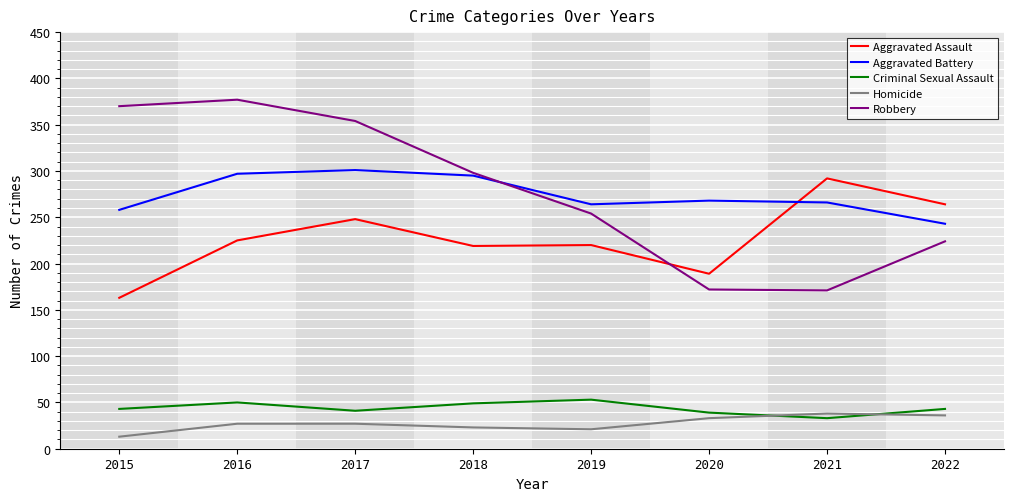

Is the value of Homicide at 2022 greater than the value of Aggravated Battery at 2019?

No